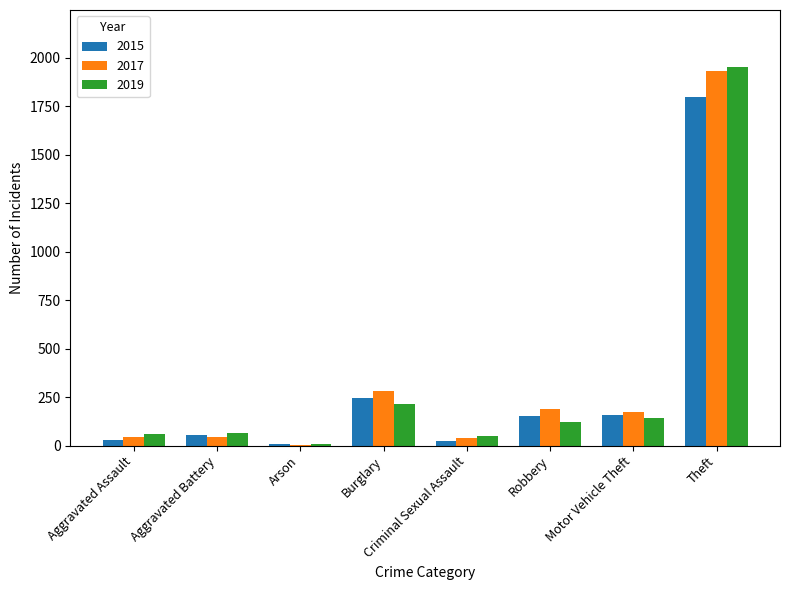

Are the bars grouped side by side (vs. stacked)?

Yes